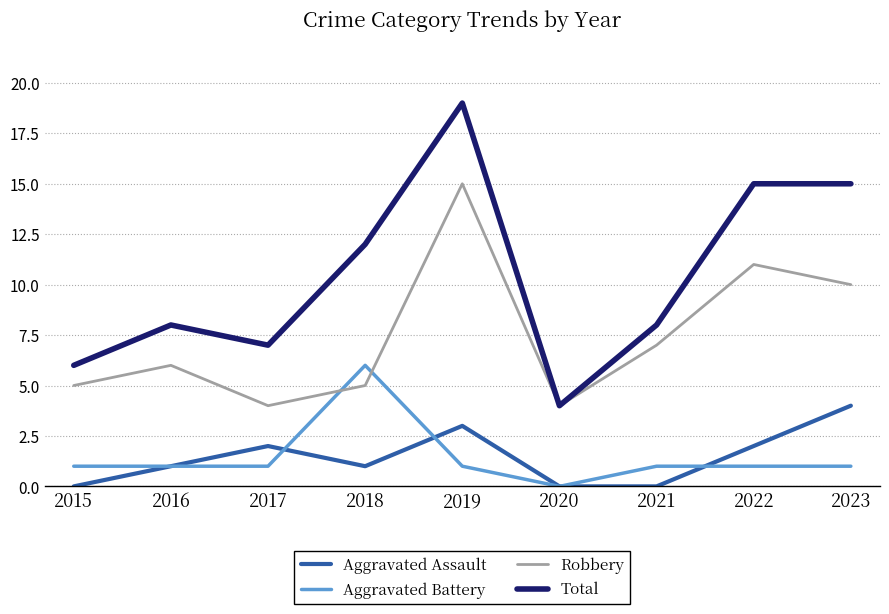

At which category is the sum across all series the highest?

2019